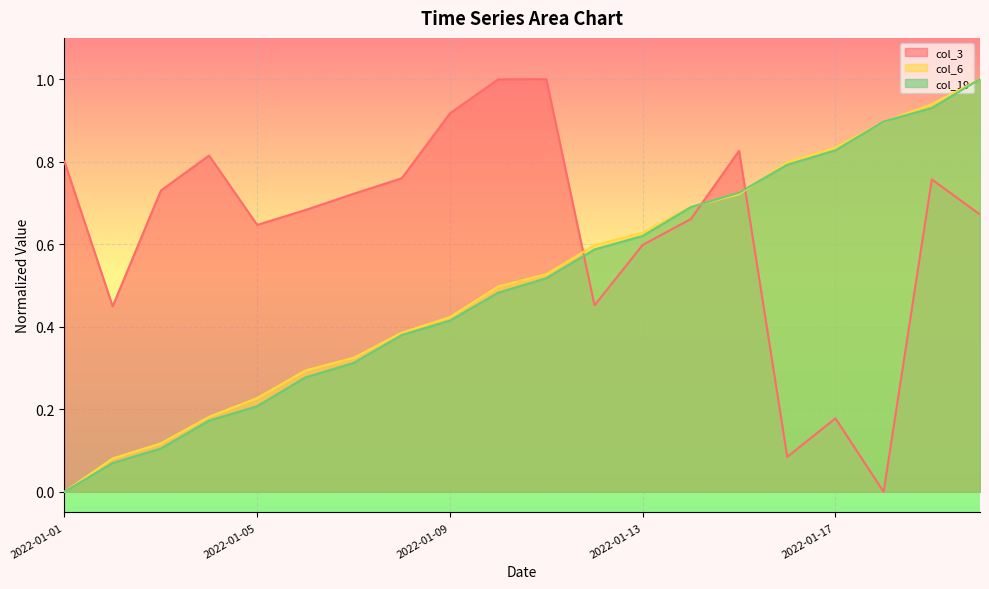

True or false: col_3 has more than 2 points higher than both neighbors.

True